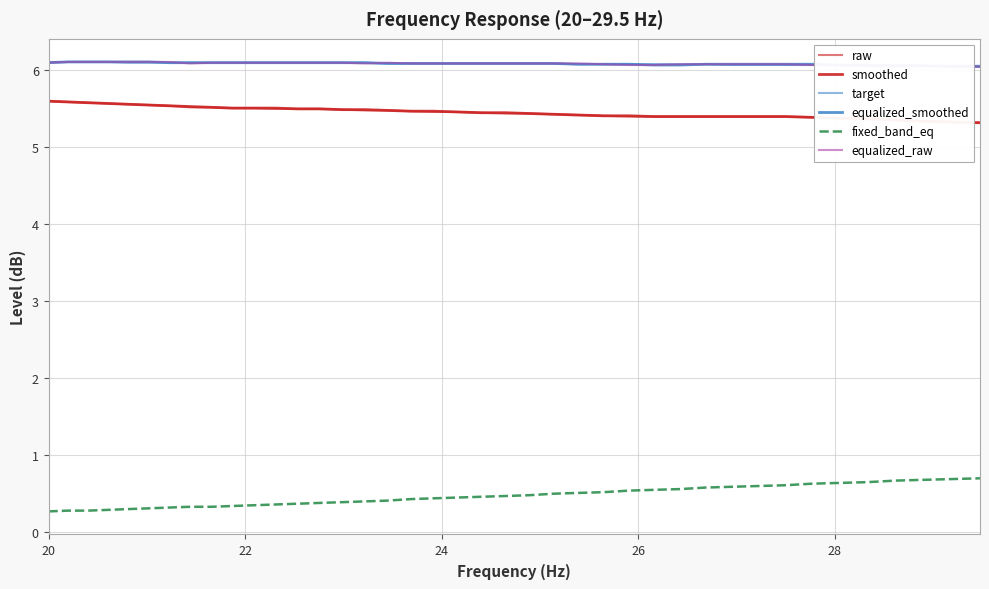

True or false: raw and equalized_smoothed cross at least once.

False